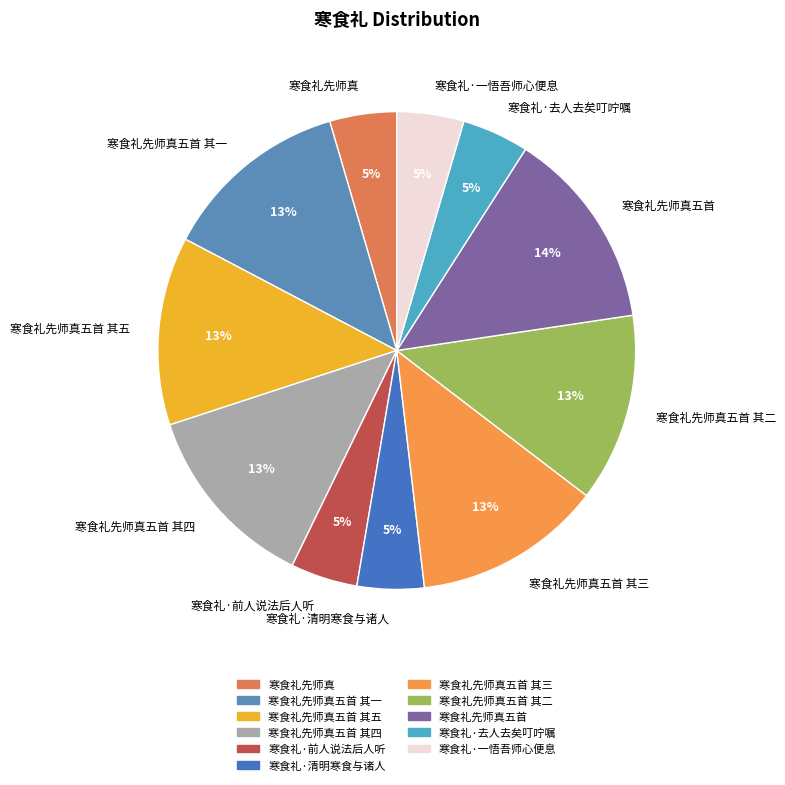

To the nearest percent, what percentage of the pie is 寒食礼·去人去矣叮咛嘱?

5%